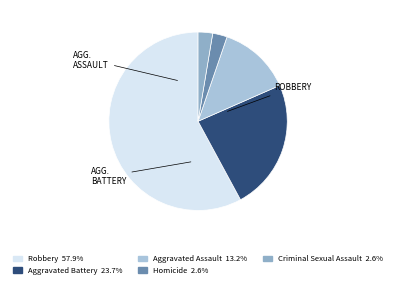

Does Criminal Sexual Assault account for over 50% of the chart?

No